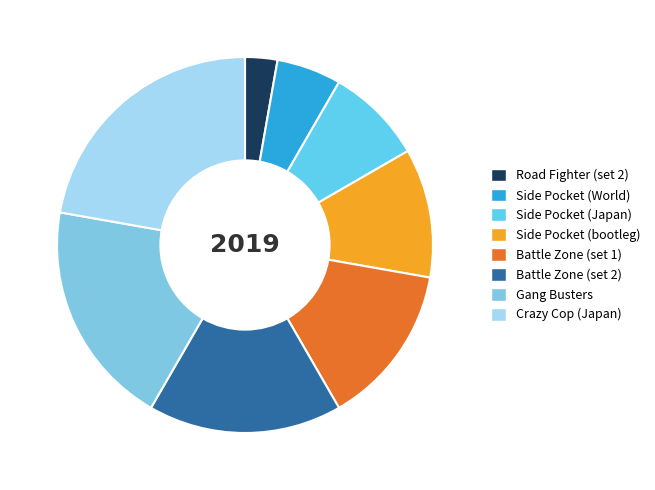

Count the number of slices in the pie.

8